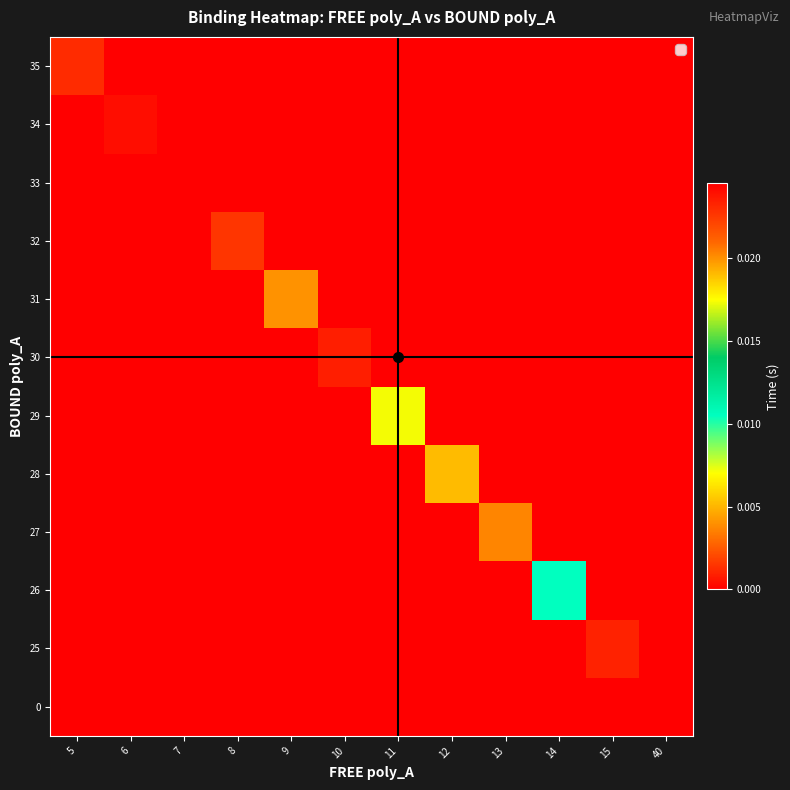

List the series in order of their peak value, lowest first.

0, 25, 26, 29, 28, 31, 27, 32, 35, 30, 34, 33